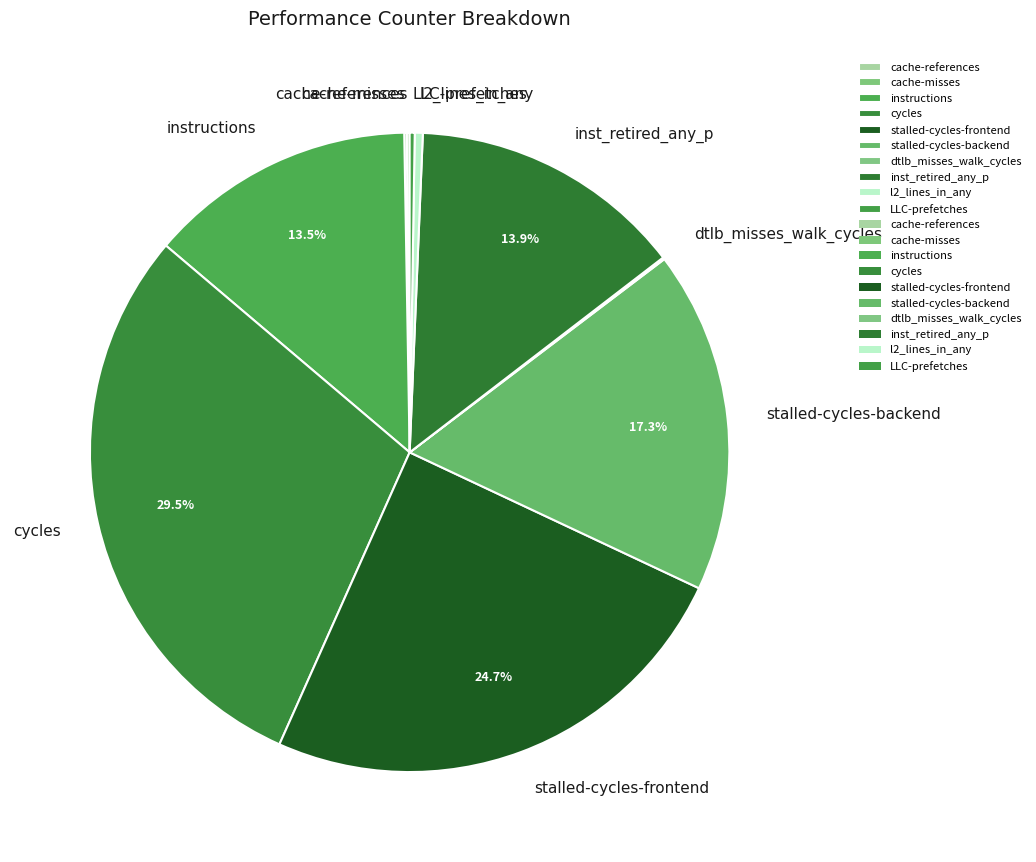

Between l2_lines_in_any and stalled-cycles-backend, which is larger?

stalled-cycles-backend